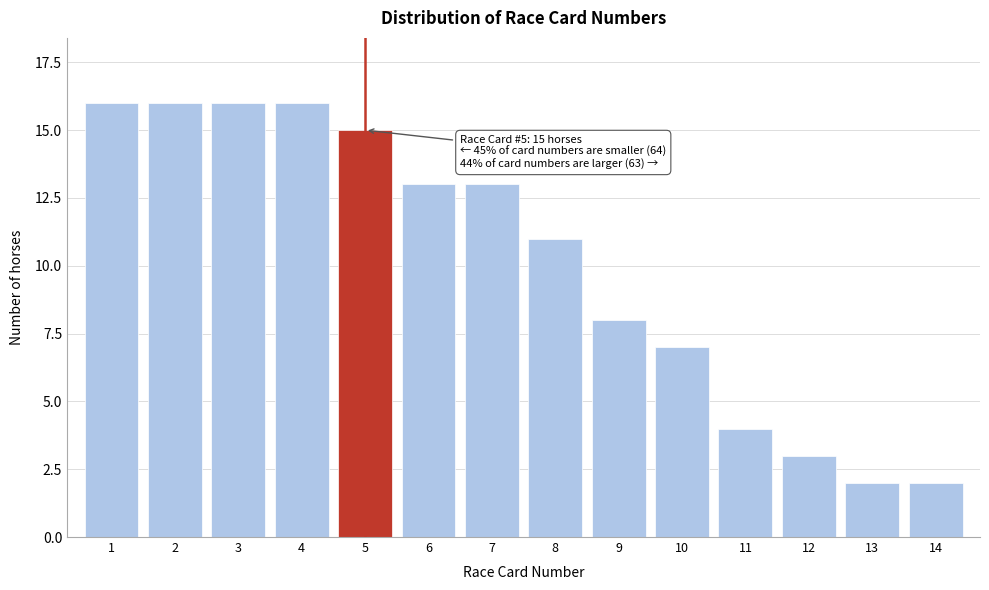

Reading right to left, what are all the values shown in this chart?

14=2	13=2	12=3	11=4	10=7	9=8	8=11	7=13	6=13	5=15	4=16	3=16	2=16	1=16